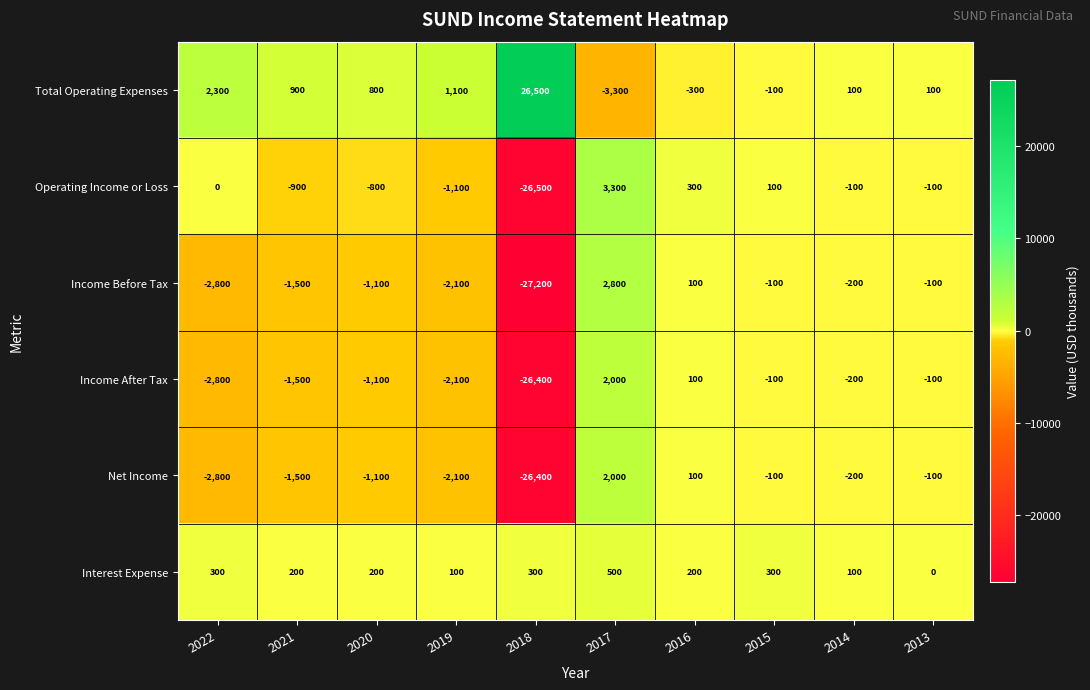

Count the number of categories in the chart.

10